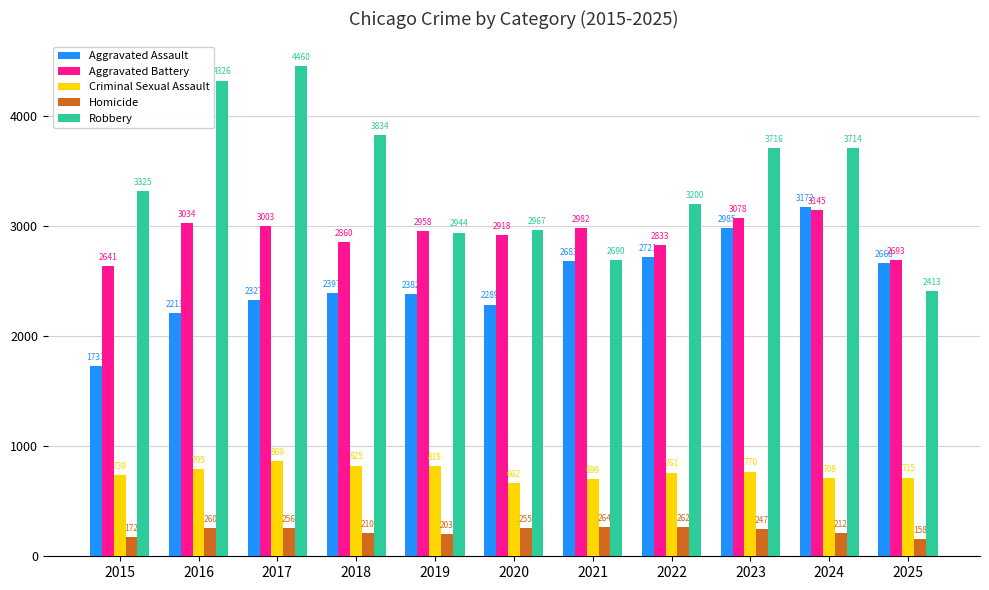

What is the value of the Aggravated Battery bar at the 10th from the left?

3145